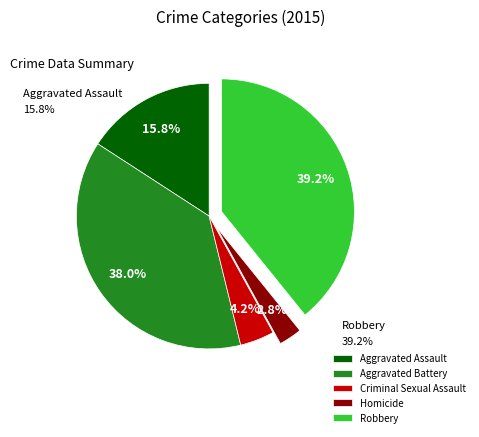

Which category has the smallest portion of the pie?

Homicide